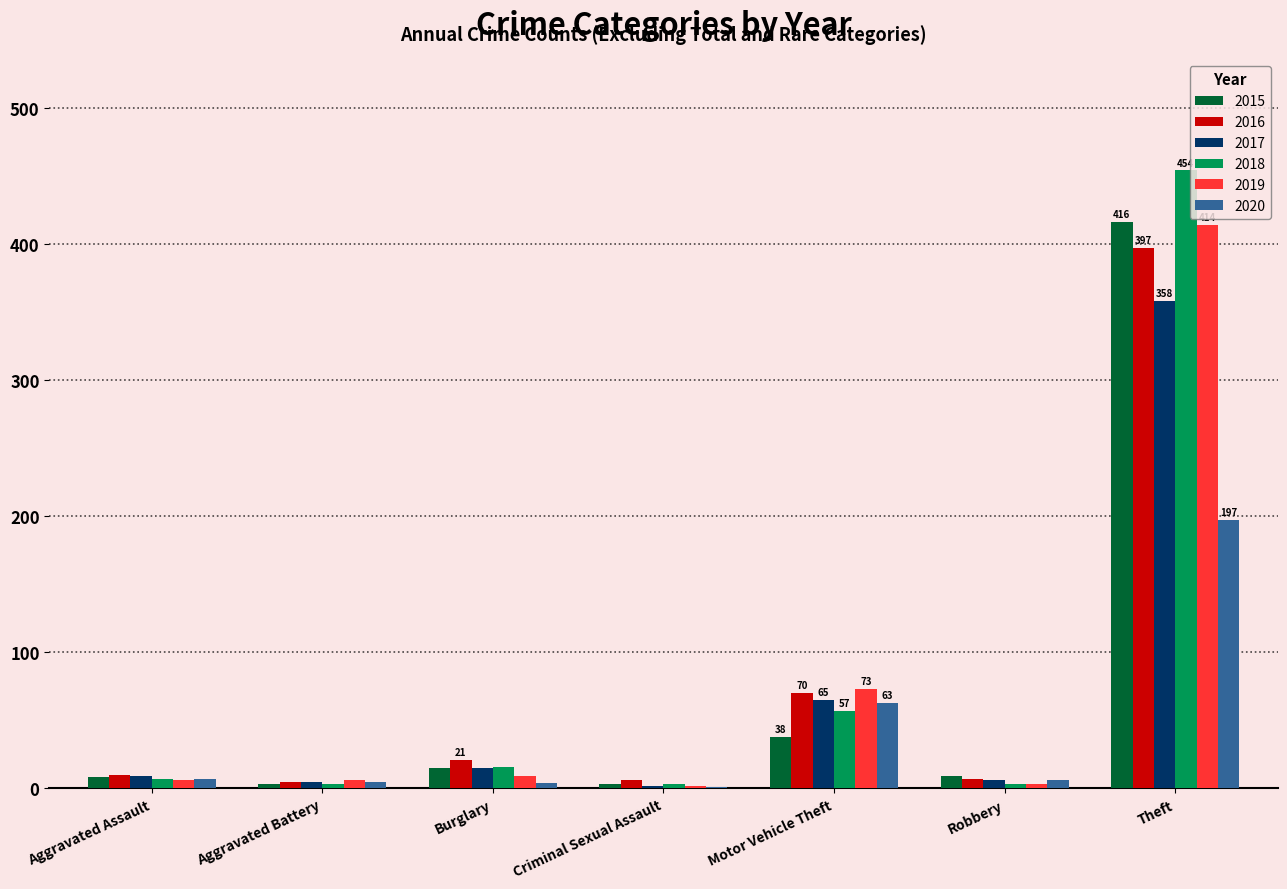

What is the spread (max minus min) of values at Burglary?

17